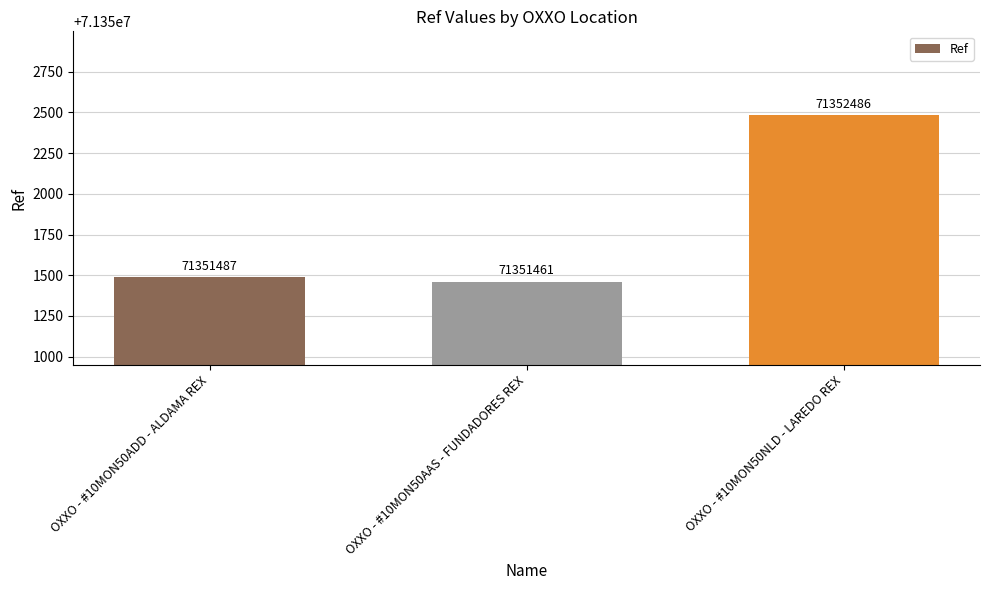

Does the chart contain stacked bars?

No